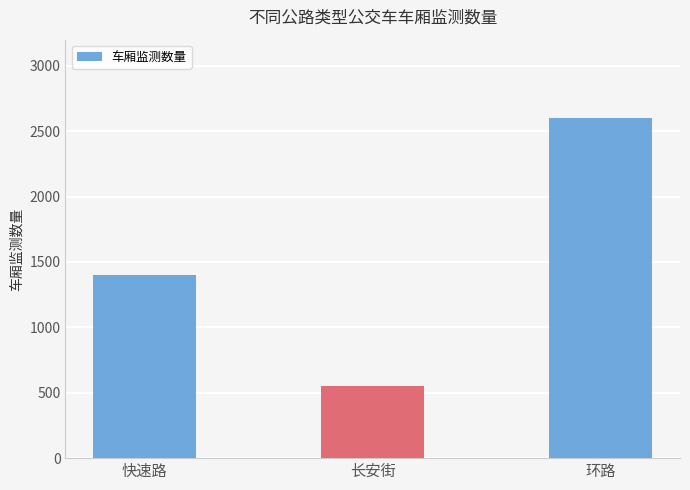

The value at 长安街 is 550. True or false?

True